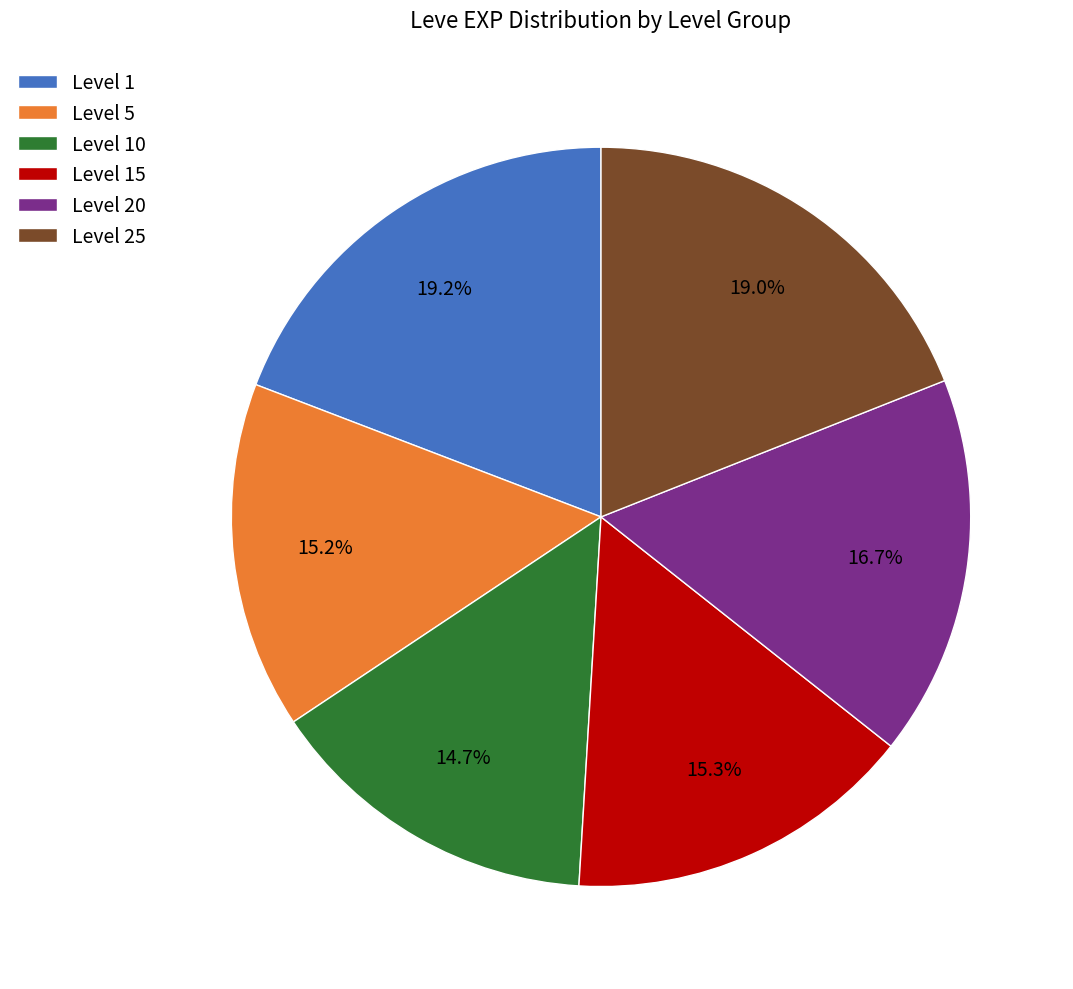

Which has a higher value, Level 25 or Level 10?

Level 25